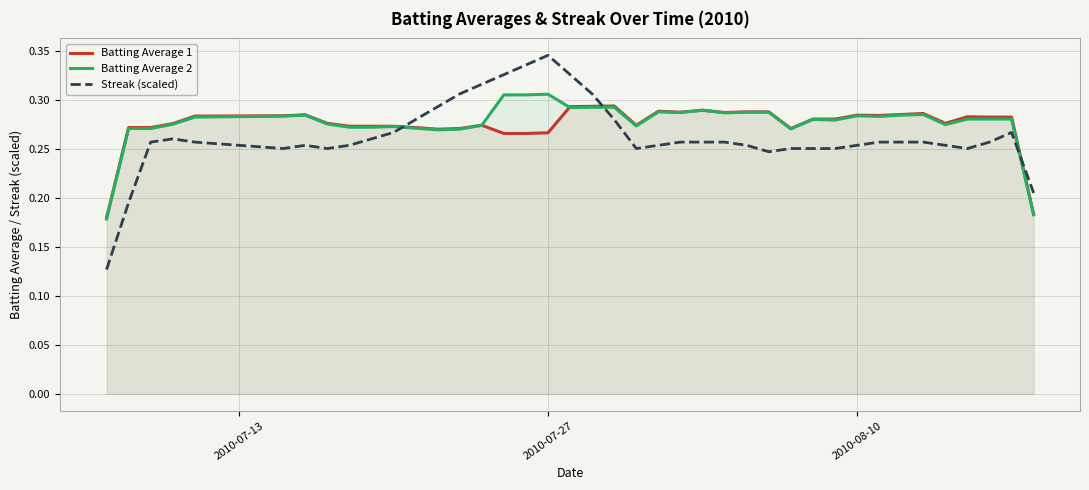

After their last crossing, which series has the higher values: Batting Average 2 or Streak (scaled)?

Streak (scaled)